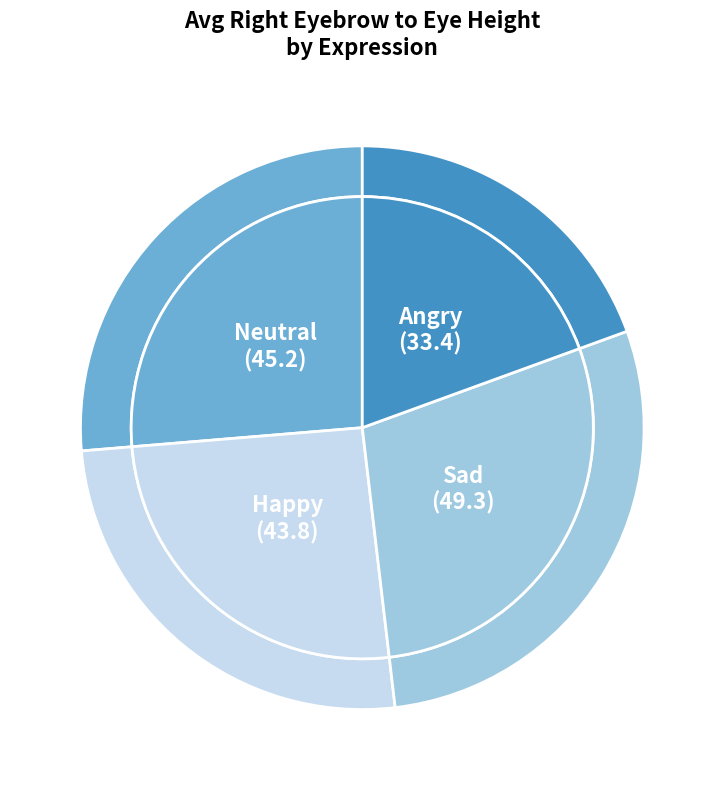

To the nearest percent, what percentage of the pie is Angry?

19%